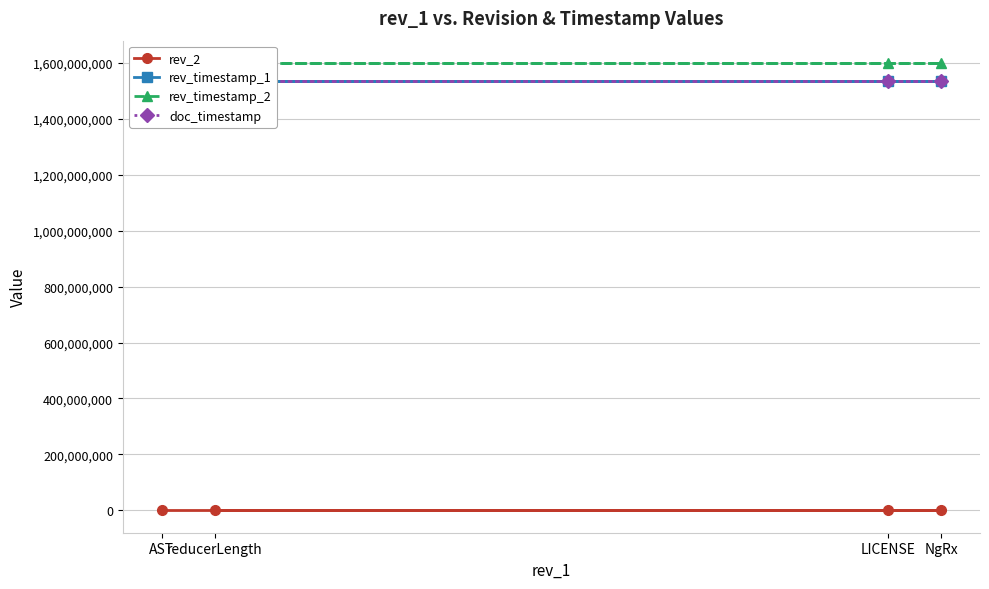

List the series in order of their peak value, highest first.

rev_timestamp_2, rev_timestamp_1, doc_timestamp, rev_2